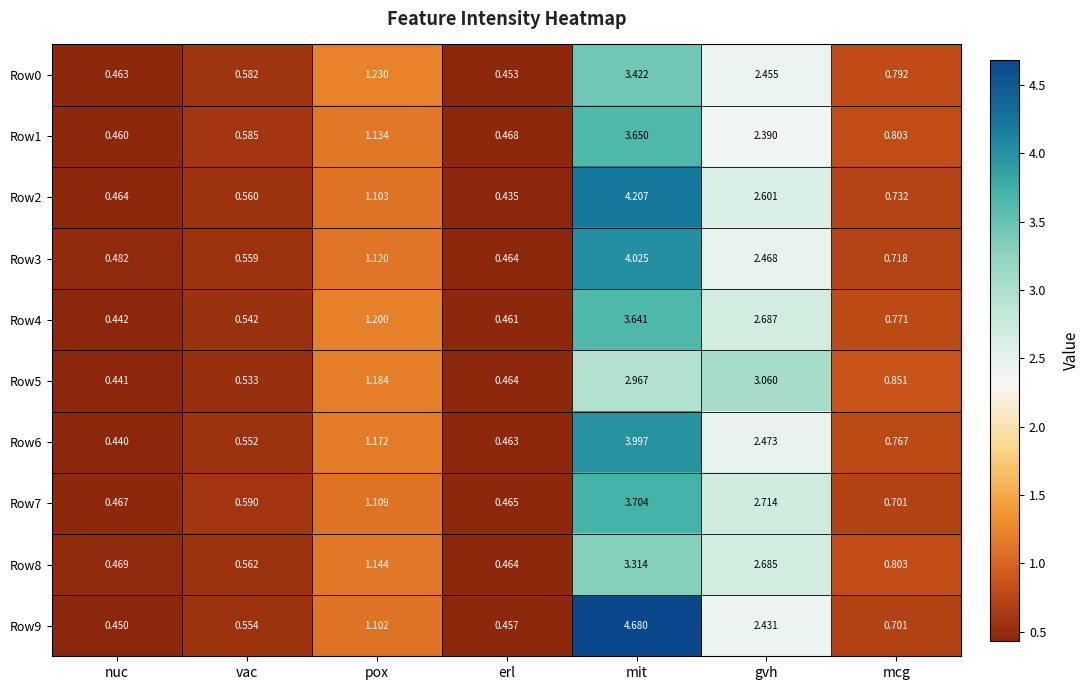

Where is Row8 nearest to the value 1?

pox